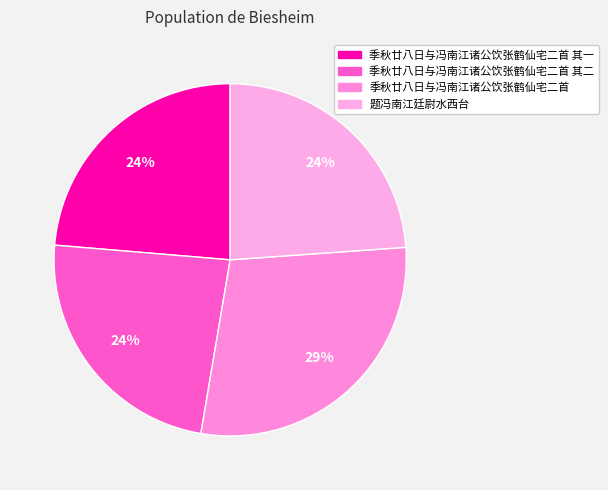

To the nearest percent, what percentage of the pie is 季秋廿八日与冯南江诸公饮张鹤仙宅二首?

29%